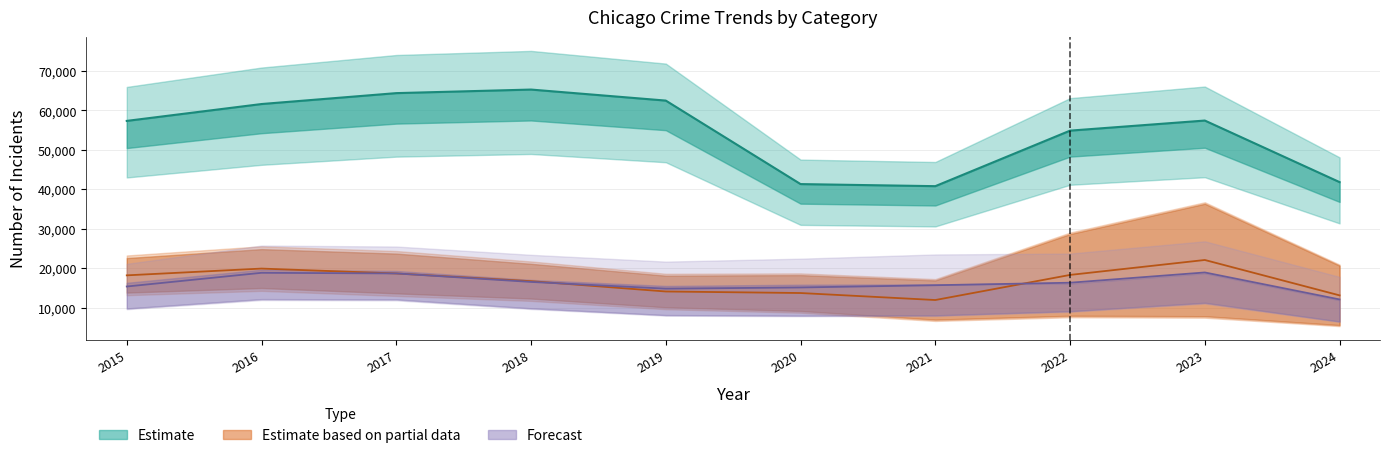

At which label does Theft first exceed 57438?

2016